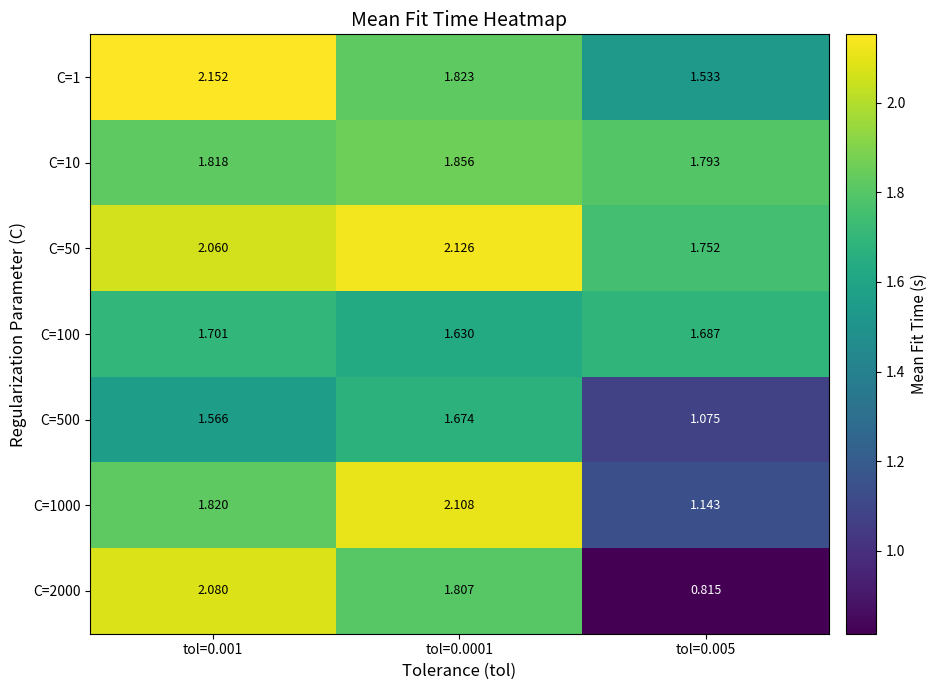

At tol=0.0001, list the series in order from largest to smallest.

C=50, C=1000, C=10, C=1, C=2000, C=500, C=100